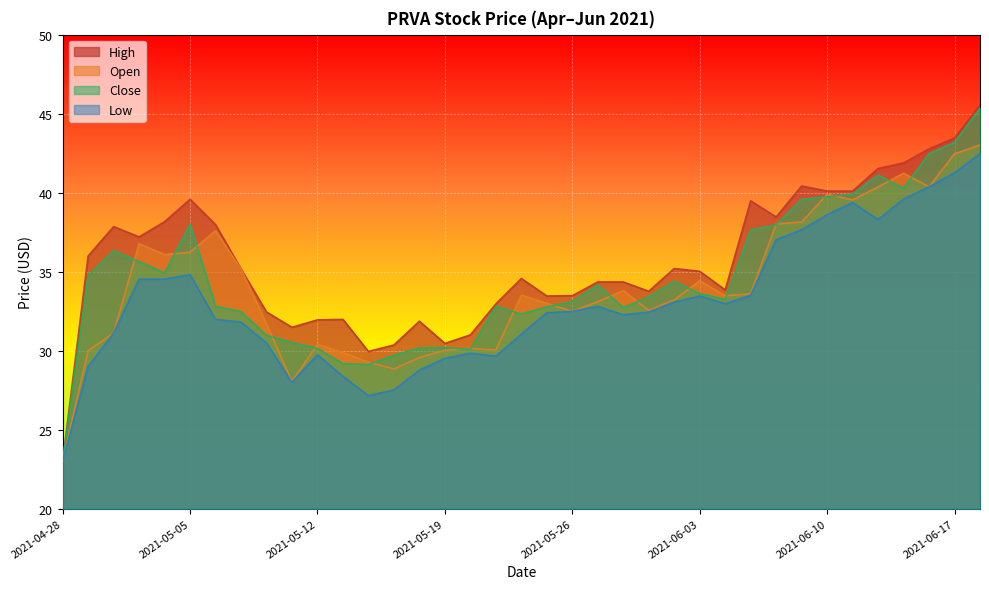

What is the difference between the highest and lowest values at 2021-06-17?

2.2